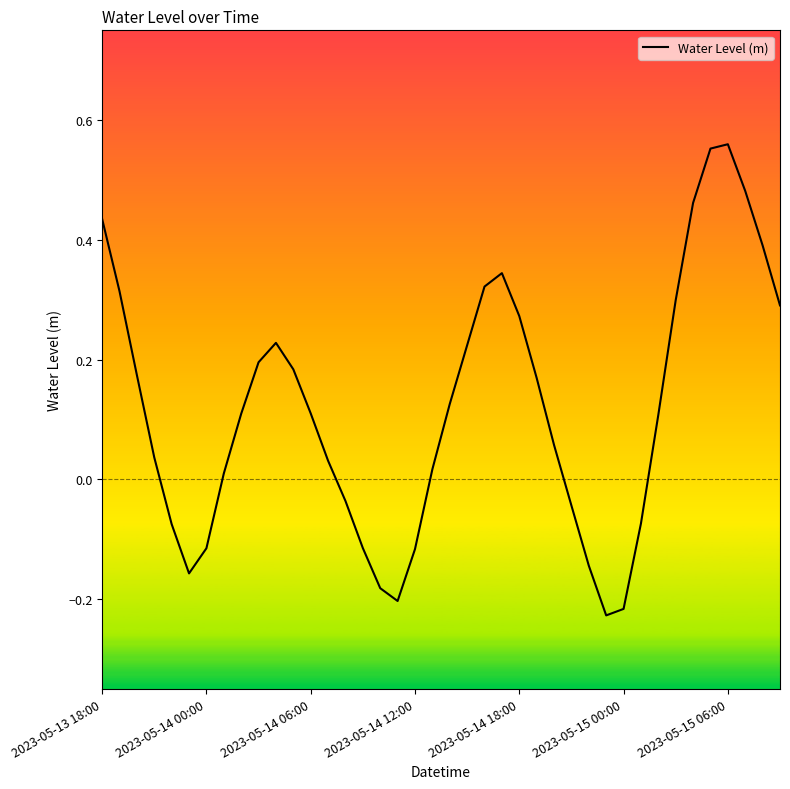

What is the difference between the maximum and minimum values?

0.8